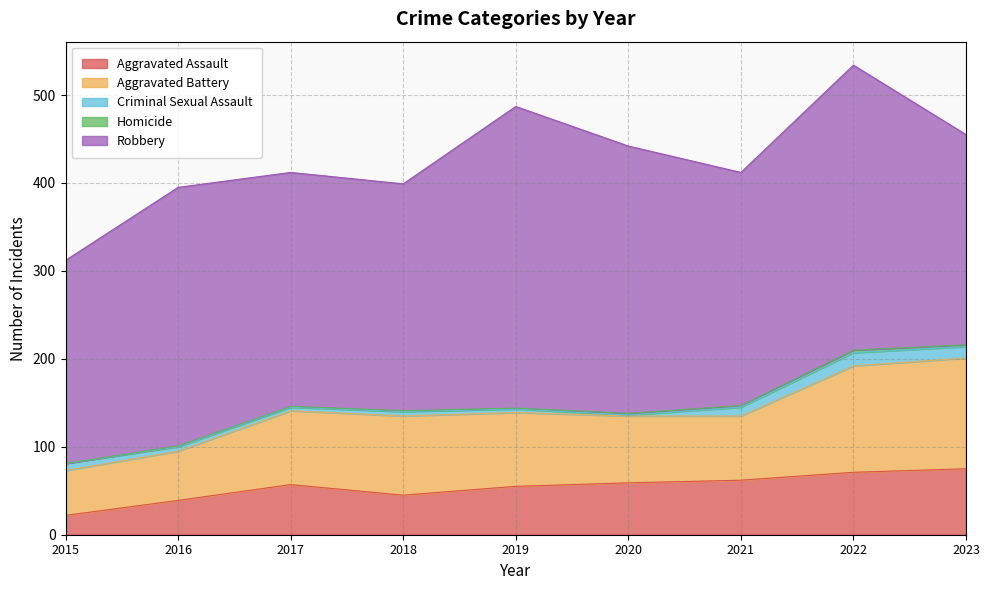

What is the total value across all series at 2015?

312